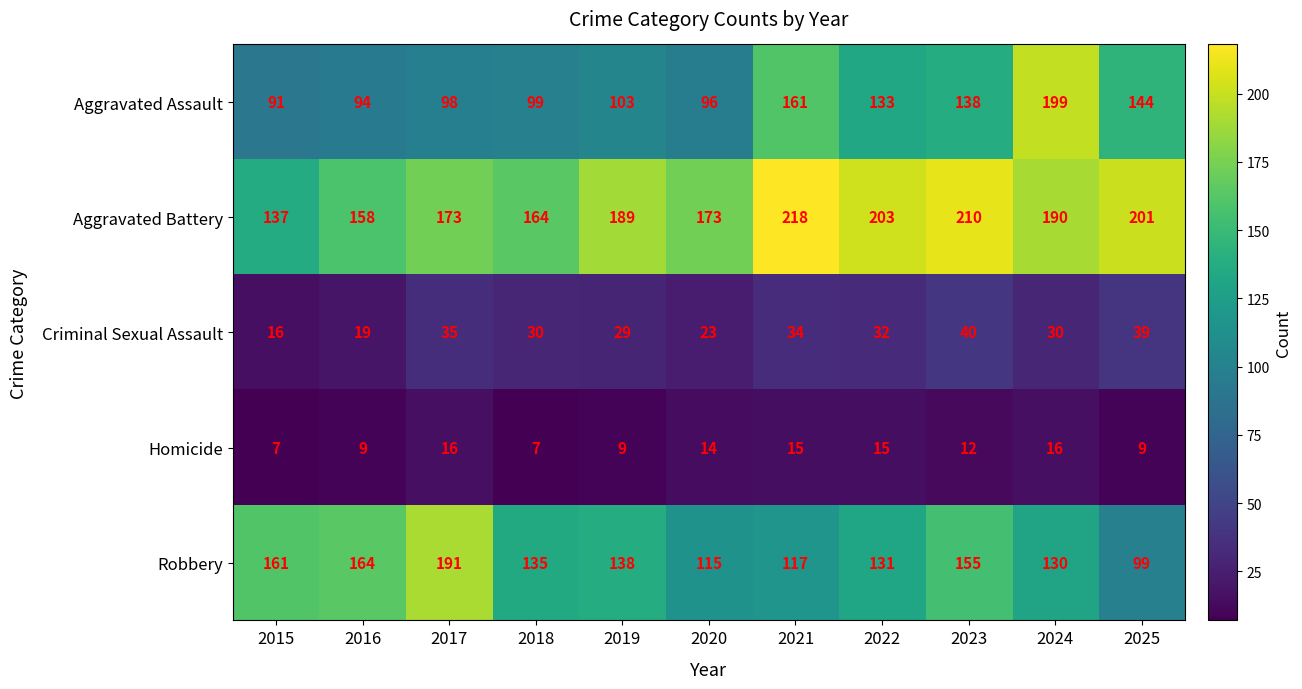

Where is Aggravated Assault nearest to the value 145?

2025